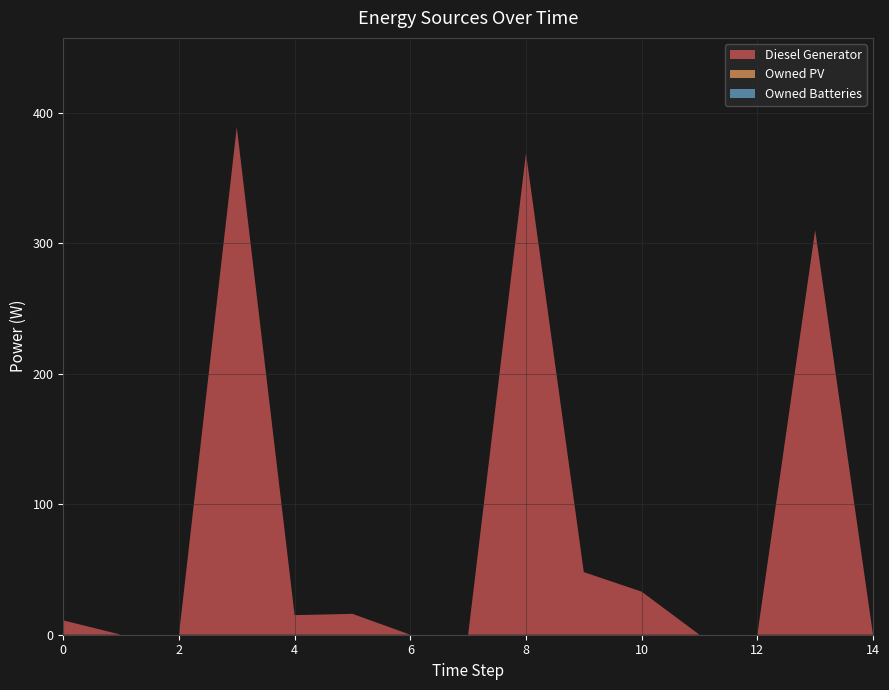

Reading left to right, extract all data points from this chart.

Diesel Generator: 11	0	0	389	15	16	0	0	369	48	33	0	0	310	0
Owned PV: 0	0	0	0	0	0	0	0	0	0	0	0	0	0	0
Owned Batteries: 0	0	0	0	0	0	0	0	0	0	0	0	0	0	0